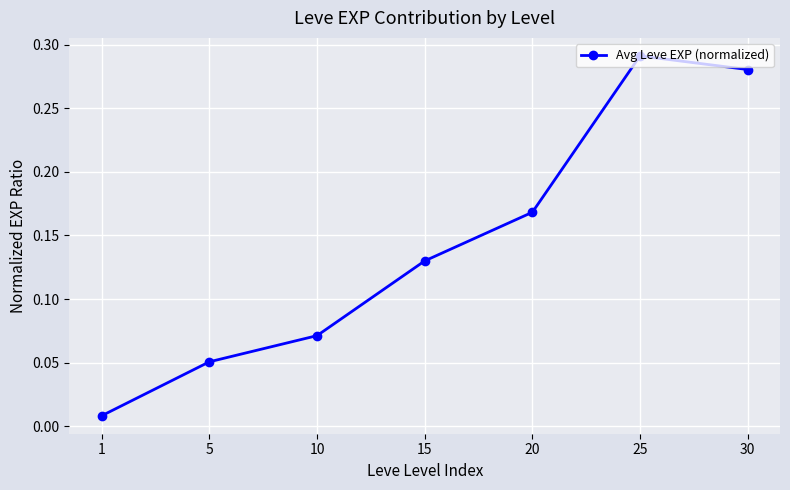

What is the sum of all values?

1.0